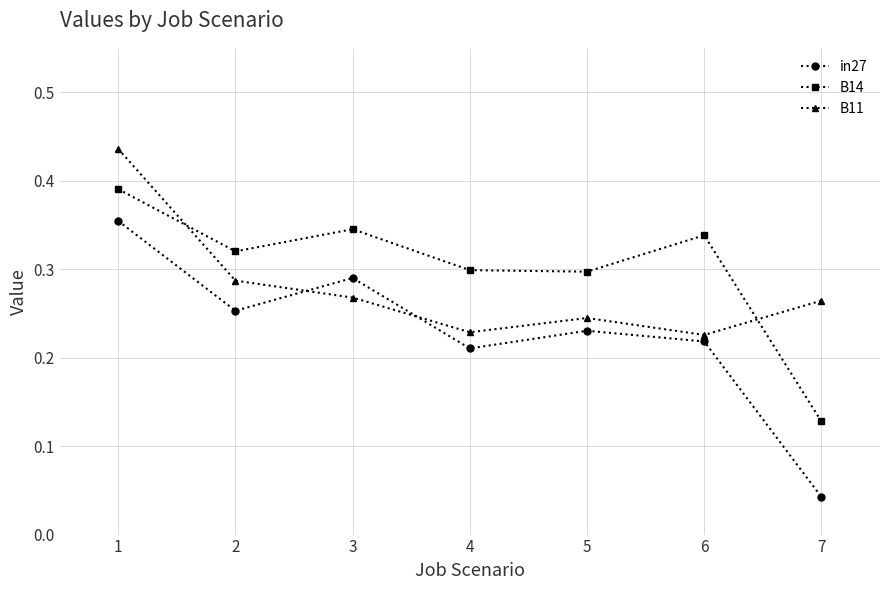

Is the value of in27 at 5 greater than the value of B14 at 3?

No